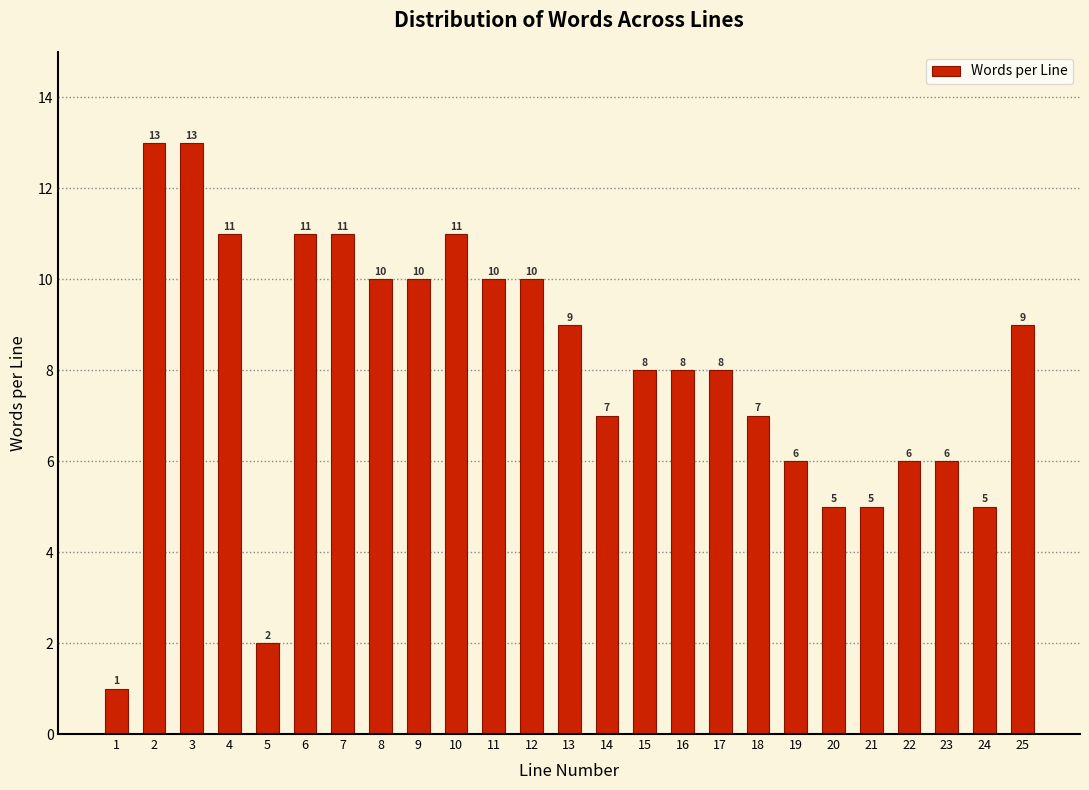

Reading left to right, transcribe all the data shown in this chart.

1=1	2=13	3=13	4=11	5=2	6=11	7=11	8=10	9=10	10=11	11=10	12=10	13=9	14=7	15=8	16=8	17=8	18=7	19=6	20=5	21=5	22=6	23=6	24=5	25=9